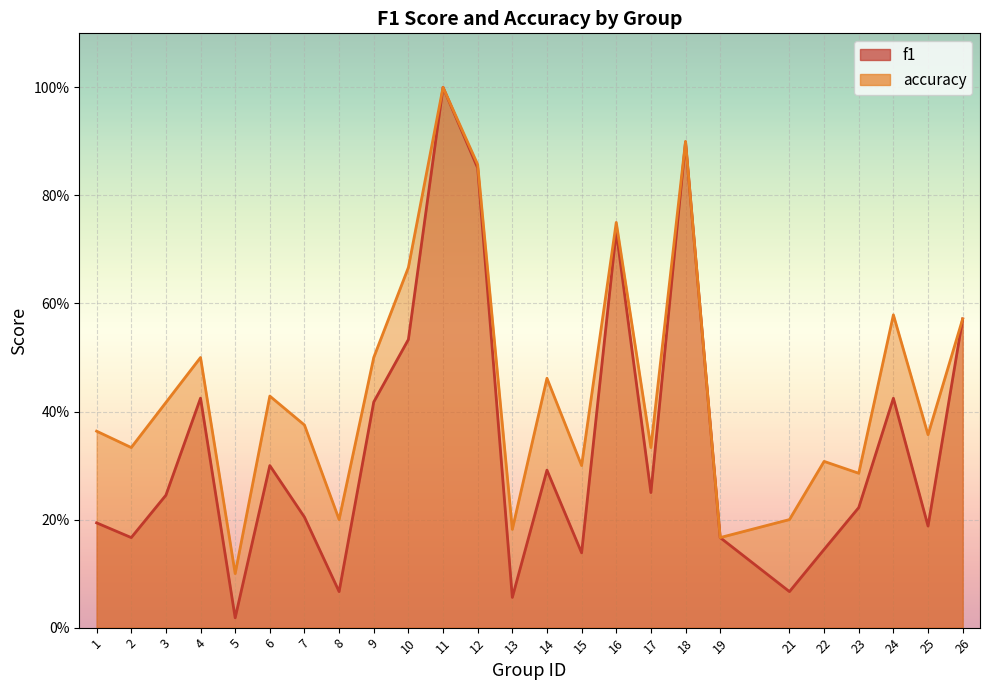

True or false: f1 has a value of 0.1 at 13.

True